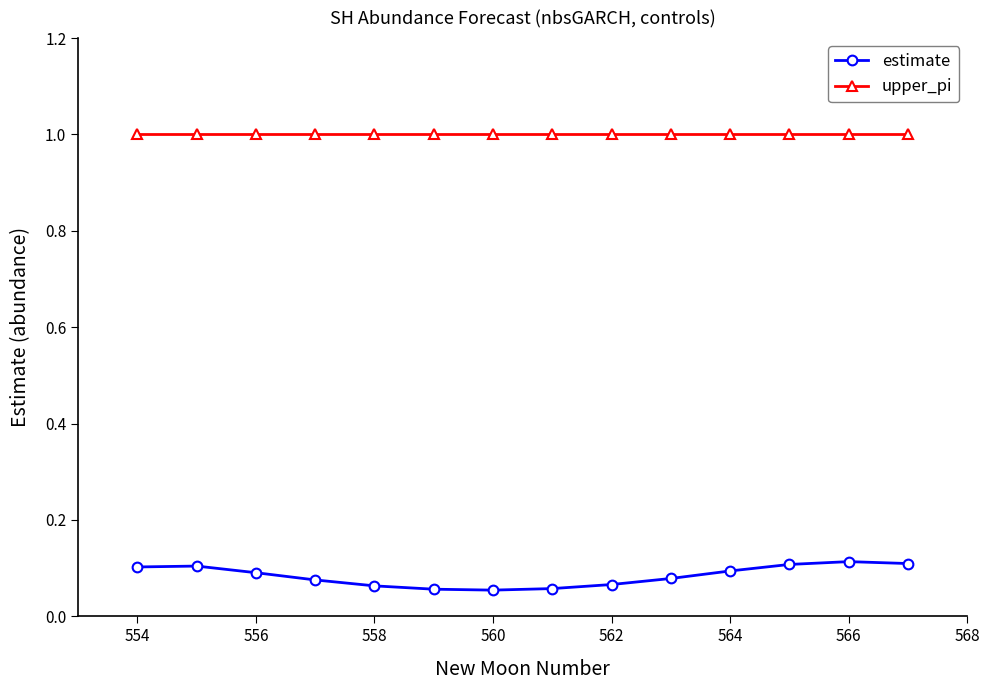

What is the sum of all upper_pi values?

14.0